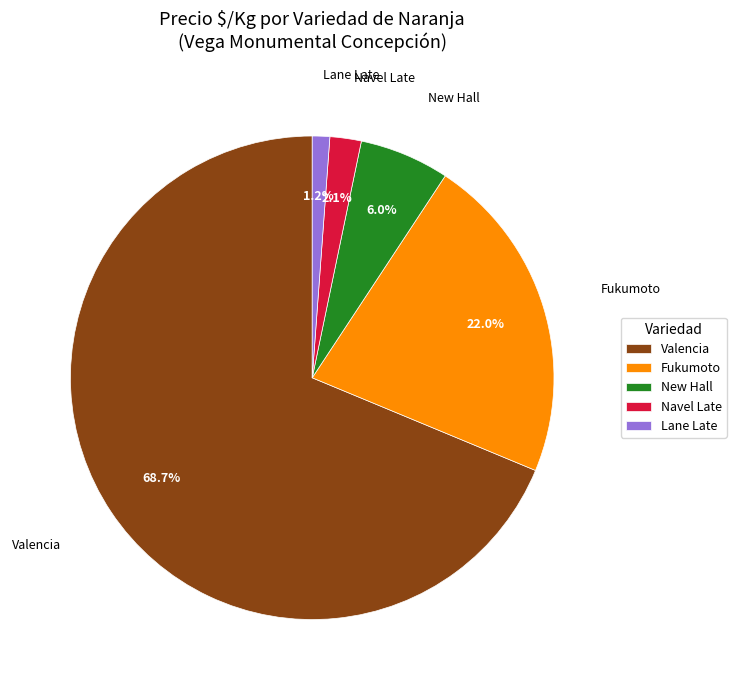

How many segments does this pie chart have?

5